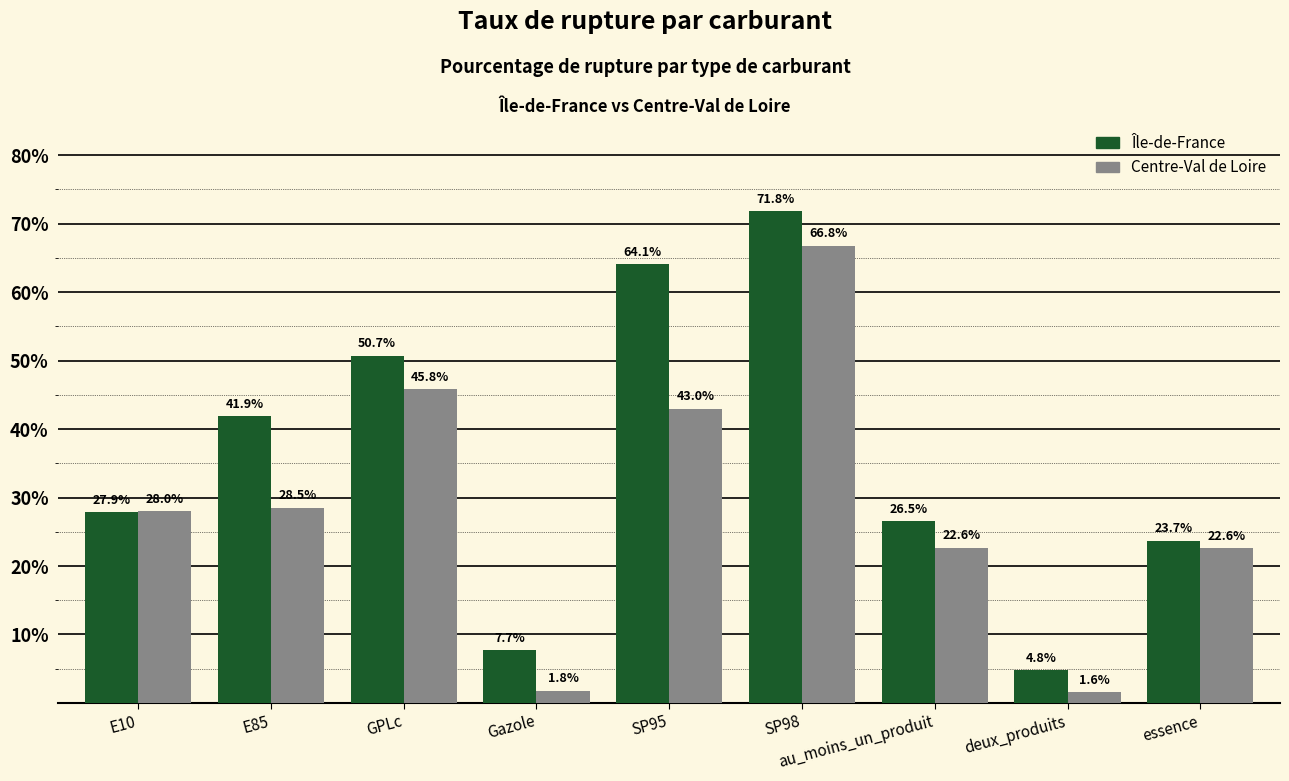

What is the average value of the Centre-Val de Loire series?

29.0